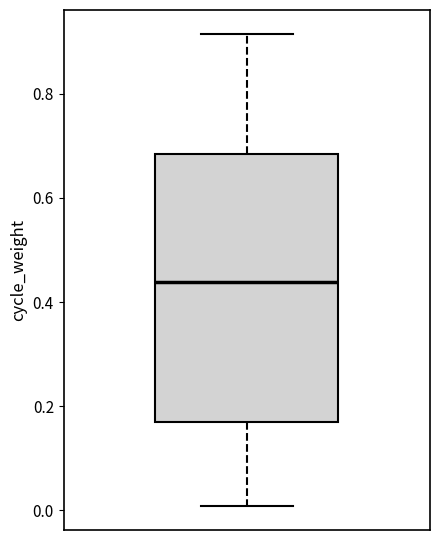

Transcribe this box plot: give where the median line is, the range the box spans, and where the two whiskers end, as read against the y-axis. The values are not printed on the chart, so give them approximately, as read against the axis.

median 0.44, box 0.16 to 0.68, whiskers 0.00 to 0.92